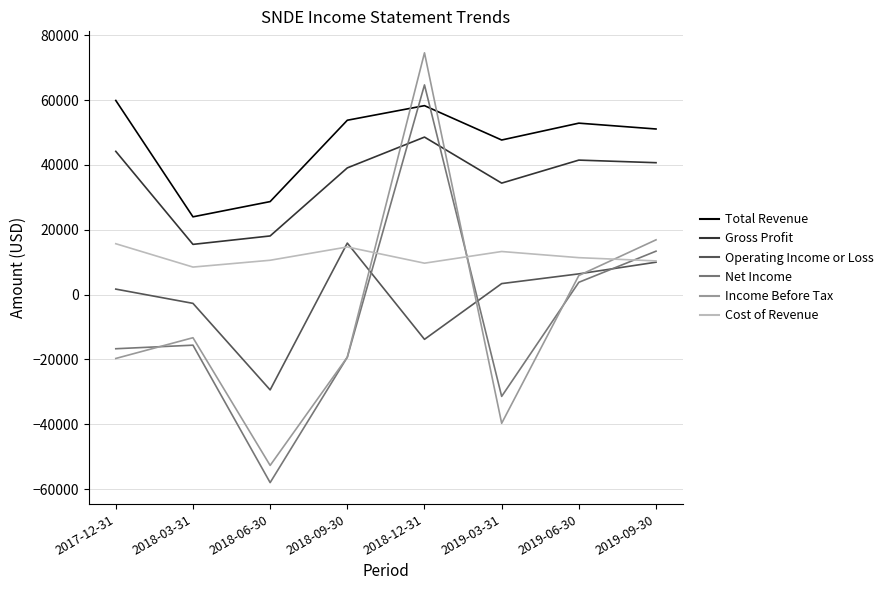

At which label does Net Income reach its peak?

2018-12-31